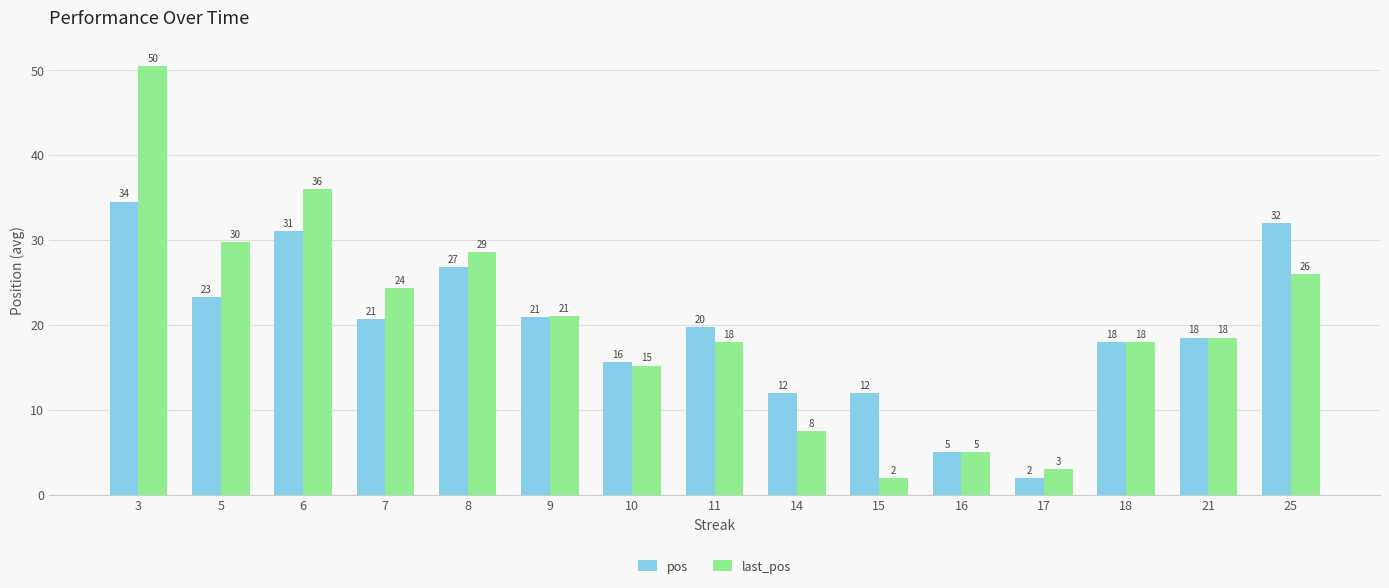

What is the difference between the maximum and minimum values in the pos series?

32.5